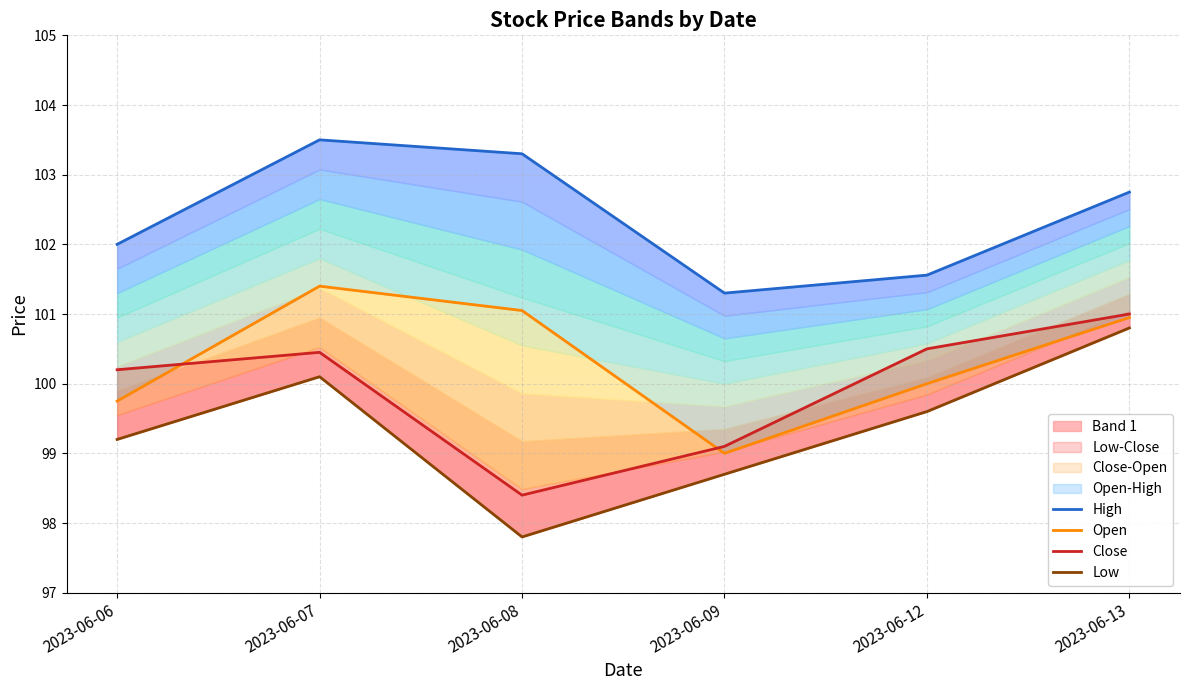

Which category has the highest value in the Low series?

2023-06-13